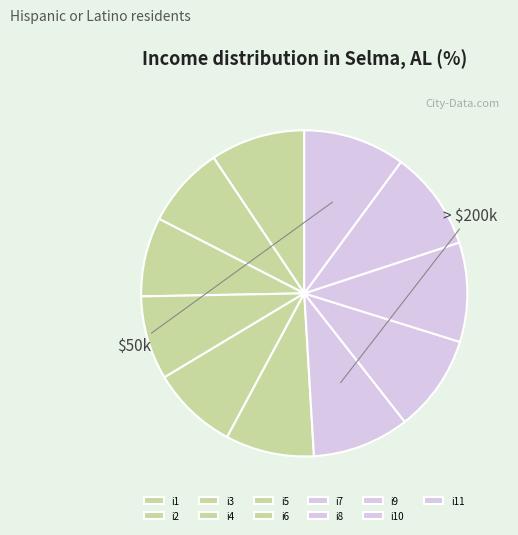

To the nearest percent, what portion does i5 represent?

9%